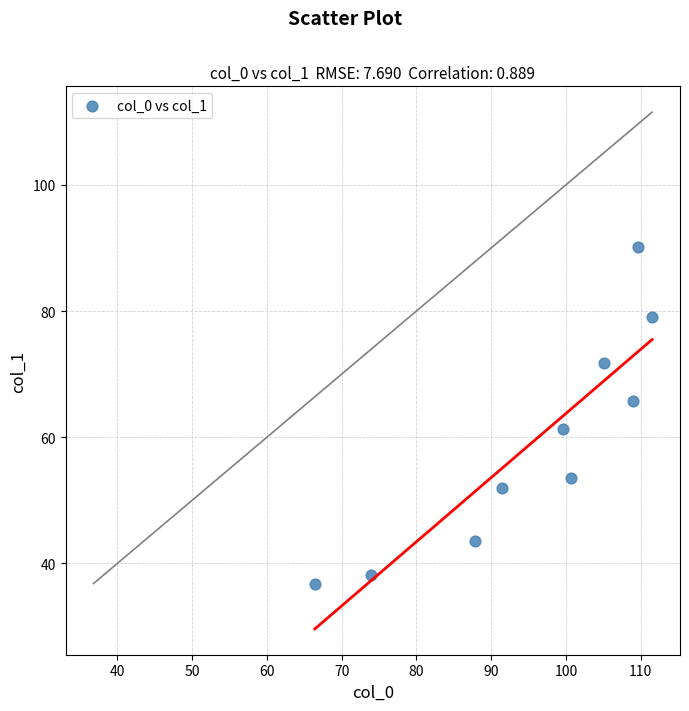

What Y value in the scatter plot is closest to 63?

61.3